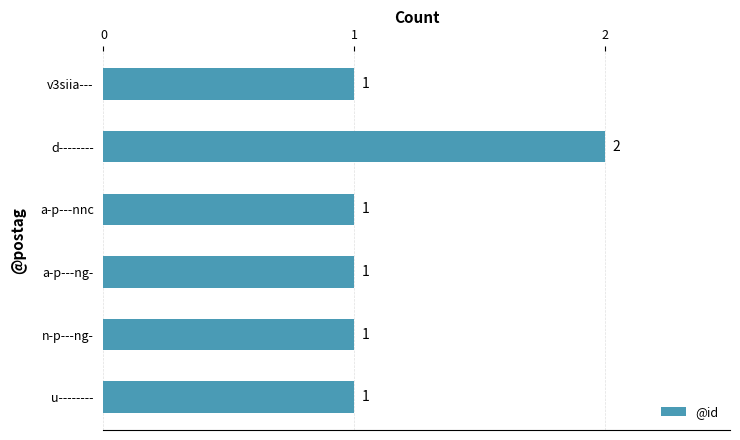

What is the average value?

1